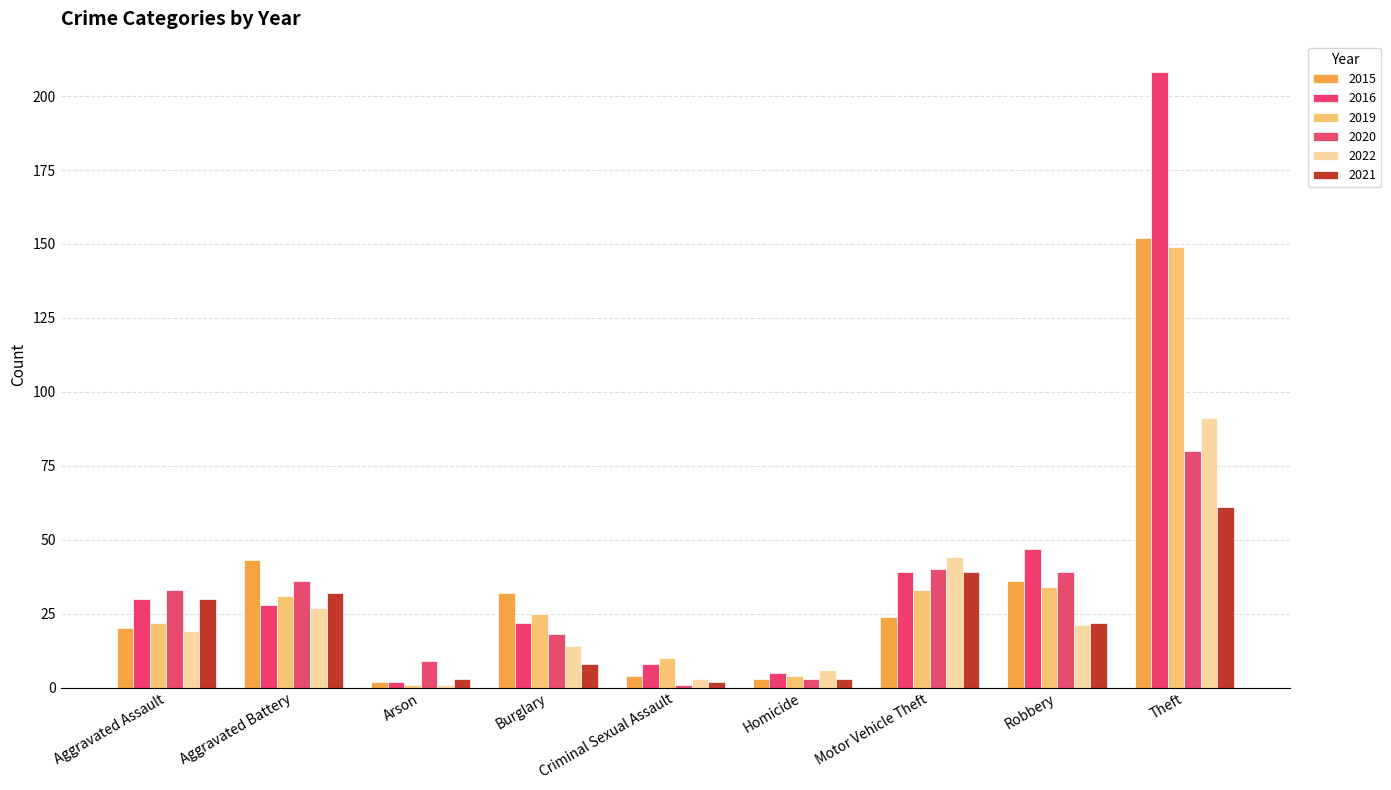

Reading left to right, list all the values displayed in this chart.

2015: 20	43	2	32	4	3	24	36	152
2016: 30	28	2	22	8	5	39	47	208
2019: 22	31	1	25	10	4	33	34	149
2020: 33	36	9	18	1	3	40	39	80
2022: 19	27	1	14	3	6	44	21	91
2021: 30	32	3	8	2	3	39	22	61